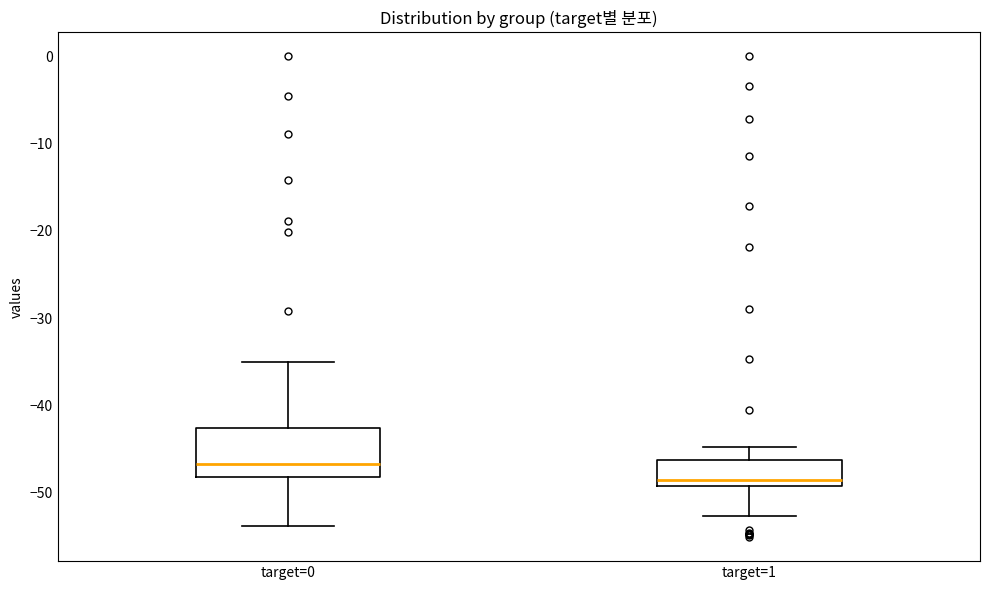

Where is the upper edge of the box for target=1 on the y-axis? The values are not printed on the chart, so give them approximately, as read against the axis.

-46